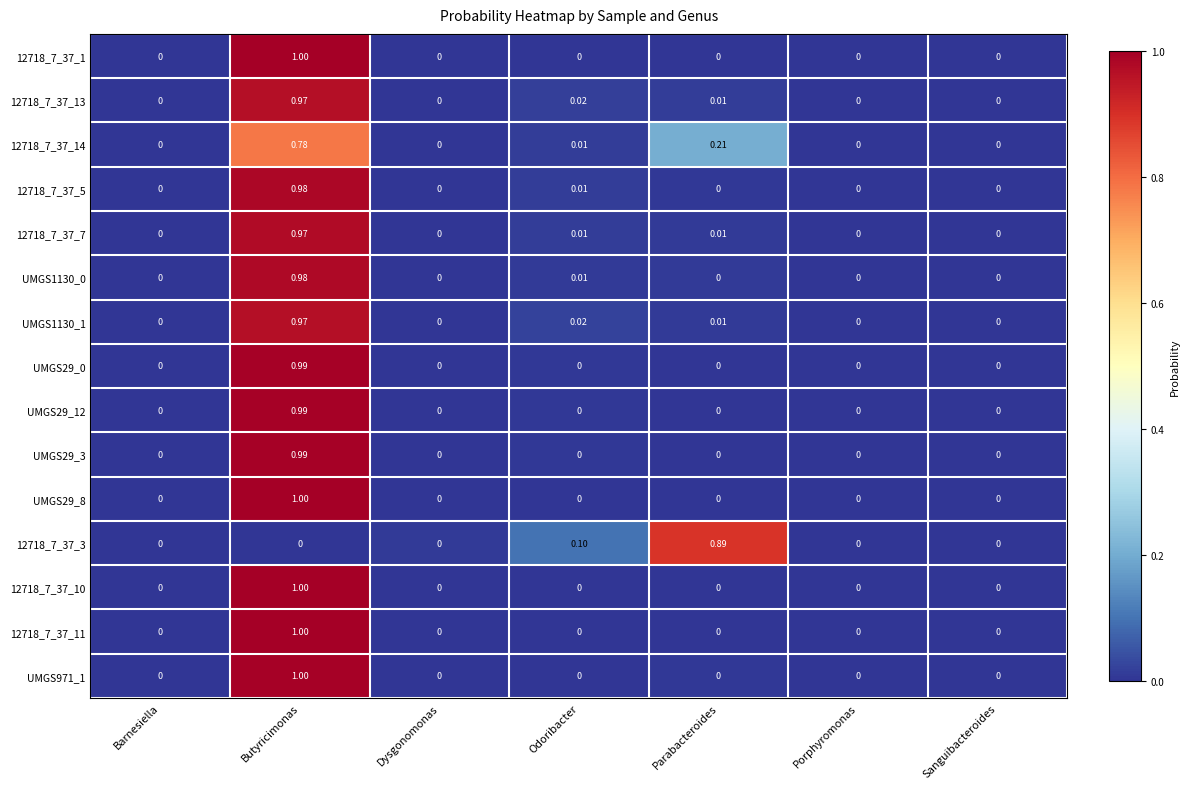

Which category has the highest value across all series?

Butyricimonas